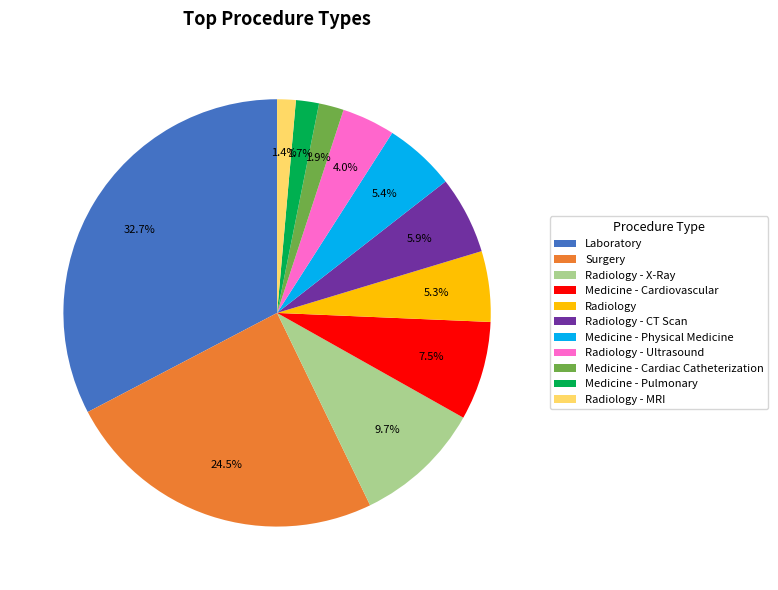

What is the ratio of the value at Laboratory to the value at Medicine - Physical Medicine?

6.1